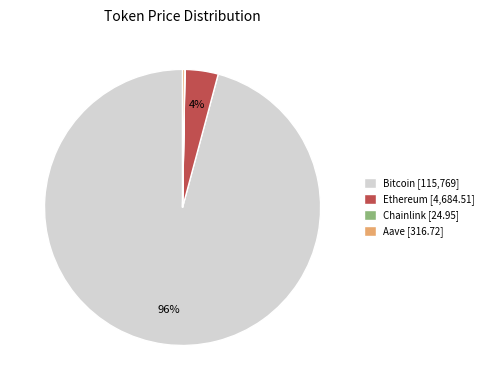

To the nearest percent, what is the average slice percentage?

25%